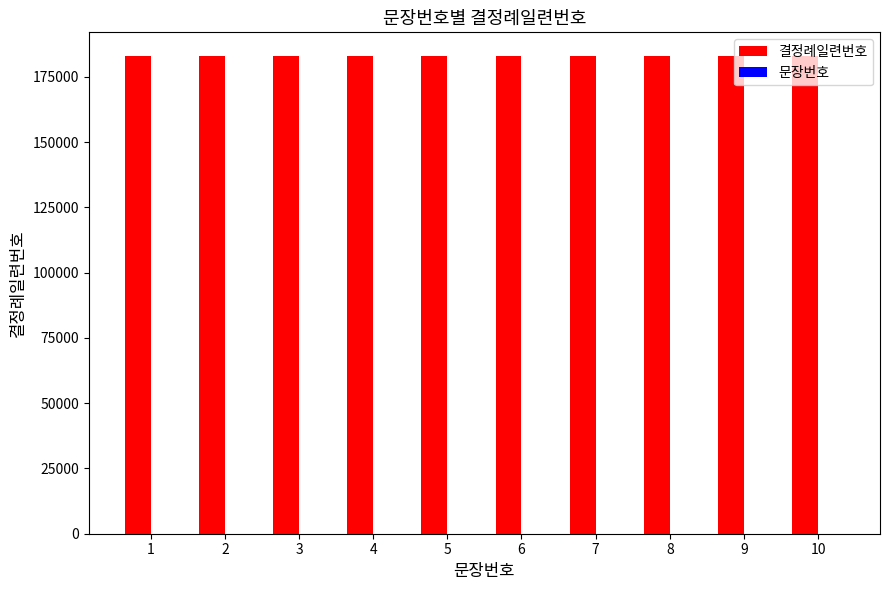

What is the maximum value for 결정례일련번호?

182953